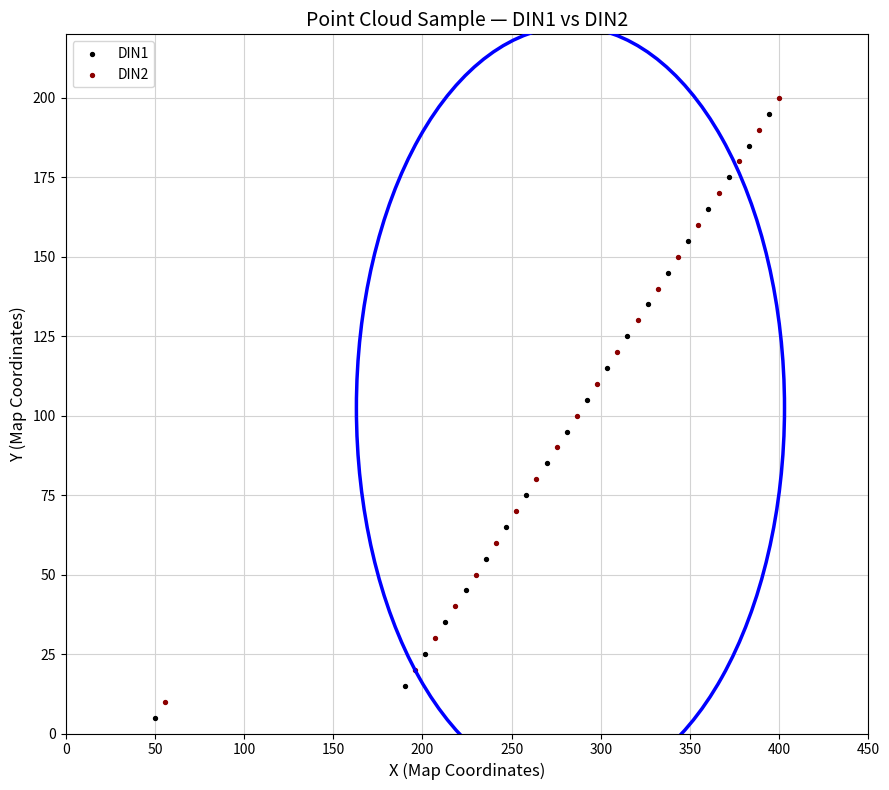

What are all the series names shown in the legend?

DIN1, DIN2